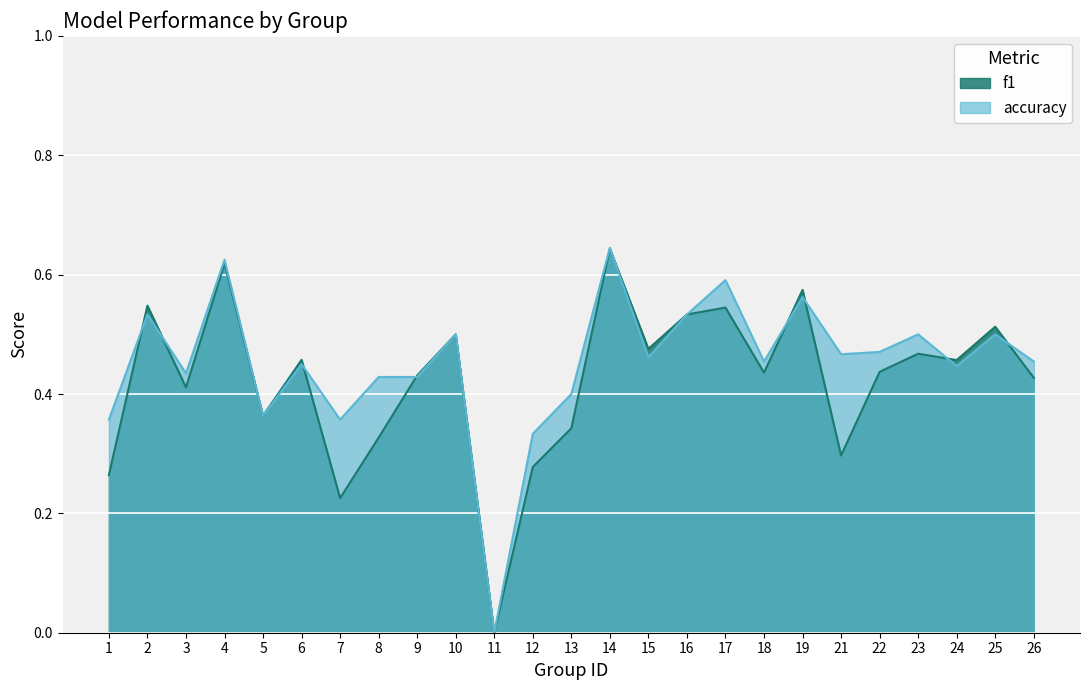

How many lines are shown in the chart?

2